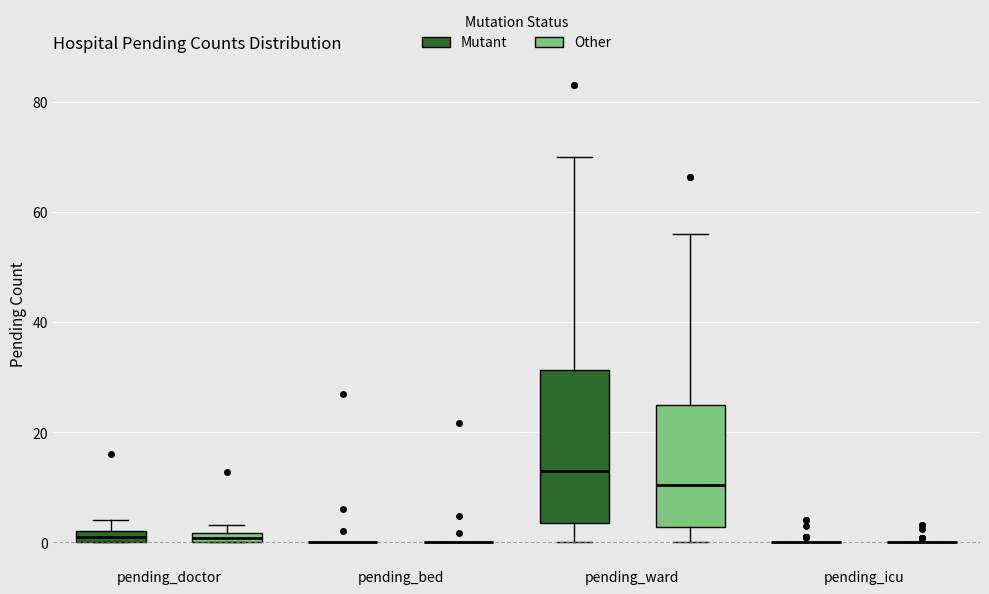

Comparing the boxes themselves (not the whiskers), which one is the tallest?

pending_ward (Mutant)